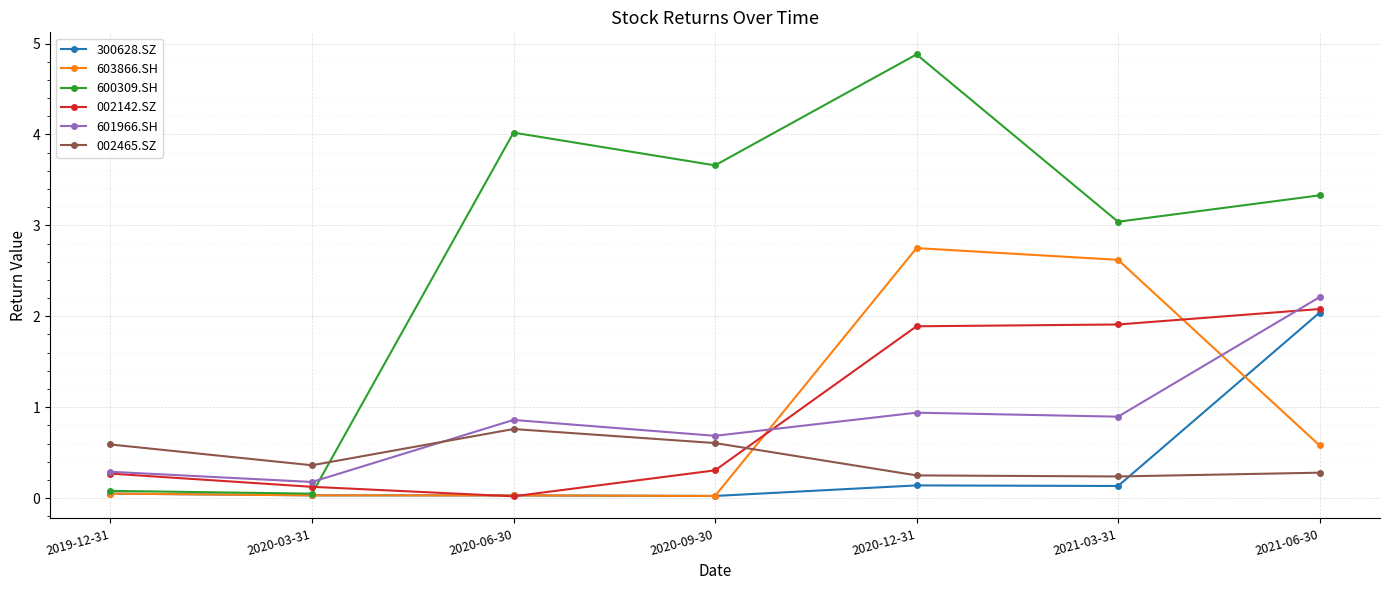

Where is the first local maximum for 002465.SZ?

2020-06-30